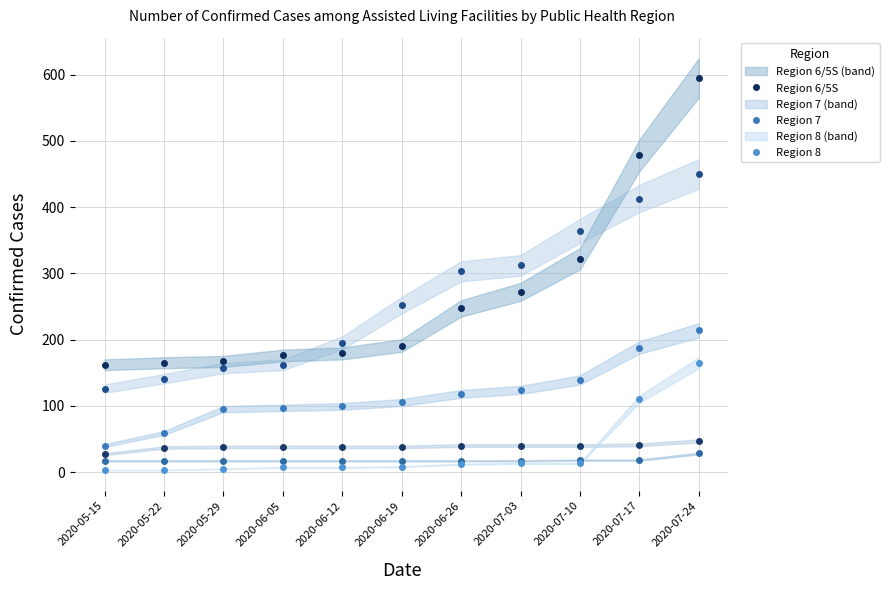

Reading right to left, extract all data points from this chart.

Region 1: 2020-07-24=47	2020-07-17=41	2020-07-10=40	2020-07-03=40	2020-06-26=40	2020-06-19=38	2020-06-12=38	2020-06-05=38	2020-05-29=38	2020-05-22=37	2020-05-15=27
Region 2/3: 2020-07-24=450	2020-07-17=413	2020-07-10=364	2020-07-03=312	2020-06-26=303	2020-06-19=252	2020-06-12=195	2020-06-05=162	2020-05-29=157	2020-05-22=141	2020-05-15=126
Region 4/5N: 2020-07-24=28	2020-07-17=18	2020-07-10=18	2020-07-03=17	2020-06-26=17	2020-06-19=17	2020-06-12=17	2020-06-05=17	2020-05-29=17	2020-05-22=17	2020-05-15=17
Region 6/5S: 2020-07-24=595	2020-07-17=478	2020-07-10=322	2020-07-03=272	2020-06-26=247	2020-06-19=191	2020-06-12=179	2020-06-05=176	2020-05-29=167	2020-05-22=165	2020-05-15=162
Region 7: 2020-07-24=214	2020-07-17=188	2020-07-10=139	2020-07-03=124	2020-06-26=118	2020-06-19=105	2020-06-12=99	2020-06-05=97	2020-05-29=95	2020-05-22=59	2020-05-15=40
Region 8: 2020-07-24=165	2020-07-17=110	2020-07-10=13	2020-07-03=13	2020-06-26=12	2020-06-19=8	2020-06-12=7	2020-06-05=7	2020-05-29=5	2020-05-22=3	2020-05-15=3